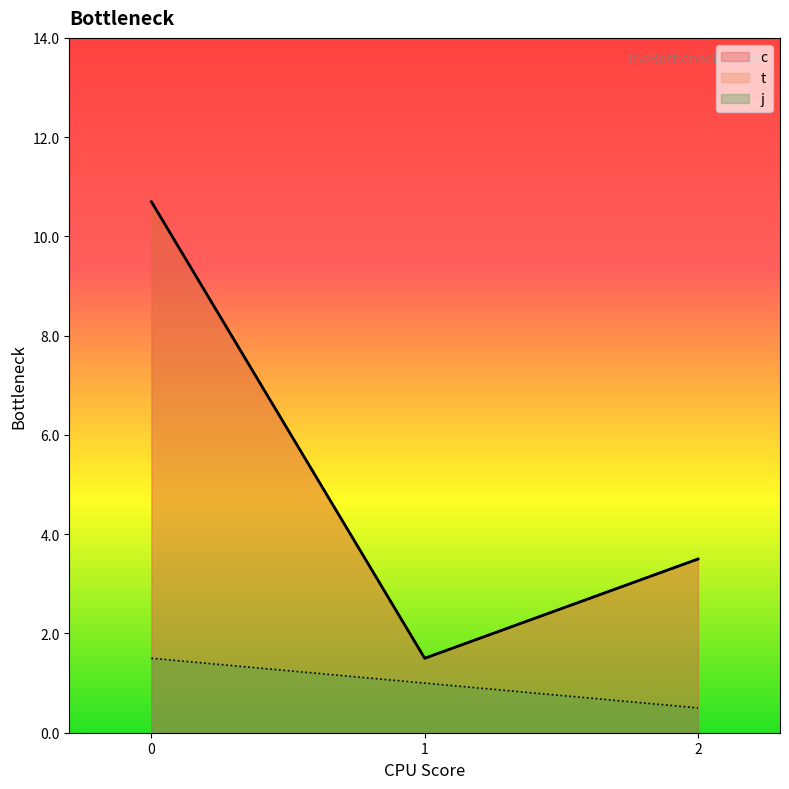

How many values in the j series exceed 1?

2